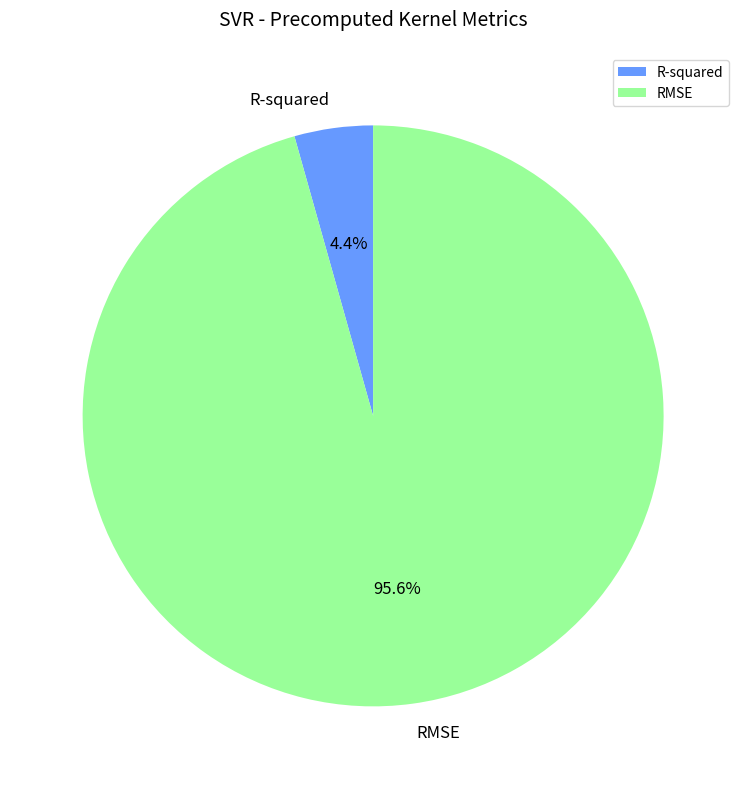

Which has a higher value, RMSE or R-squared?

RMSE